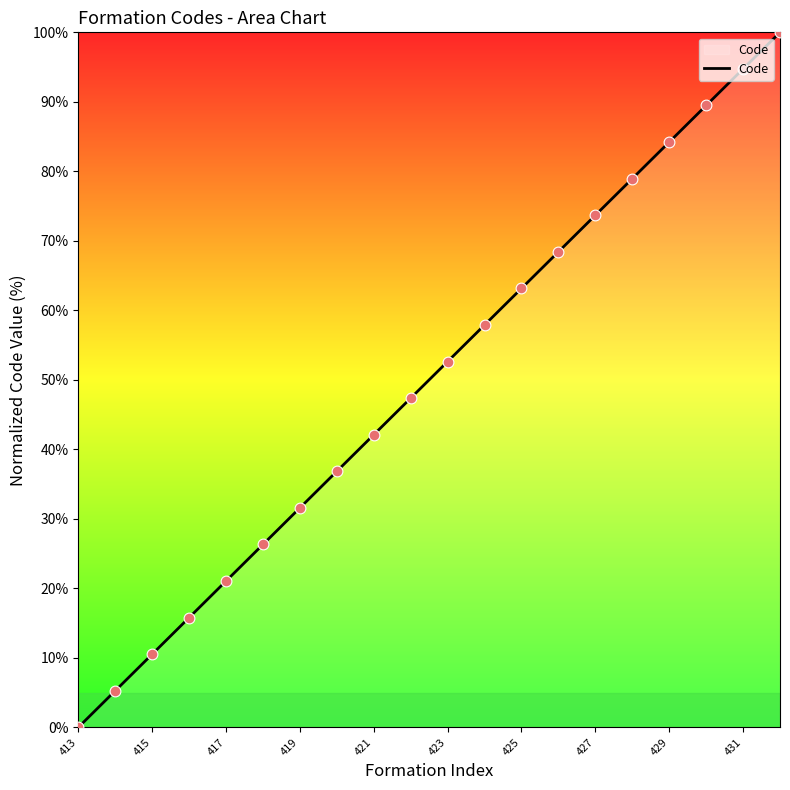

Approximately how many times larger is the value at 428 compared to 425?

1.2